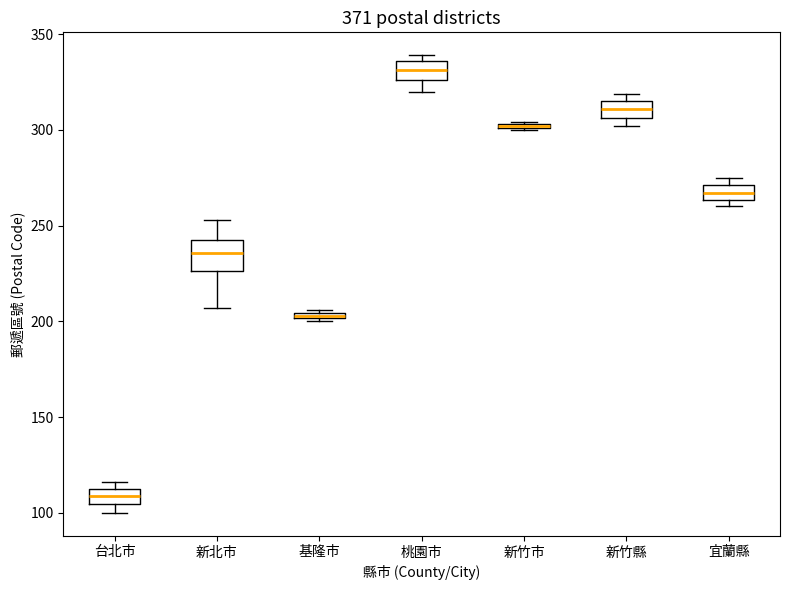

Comparing the boxes themselves (not the whiskers), which one is the tallest?

新北市